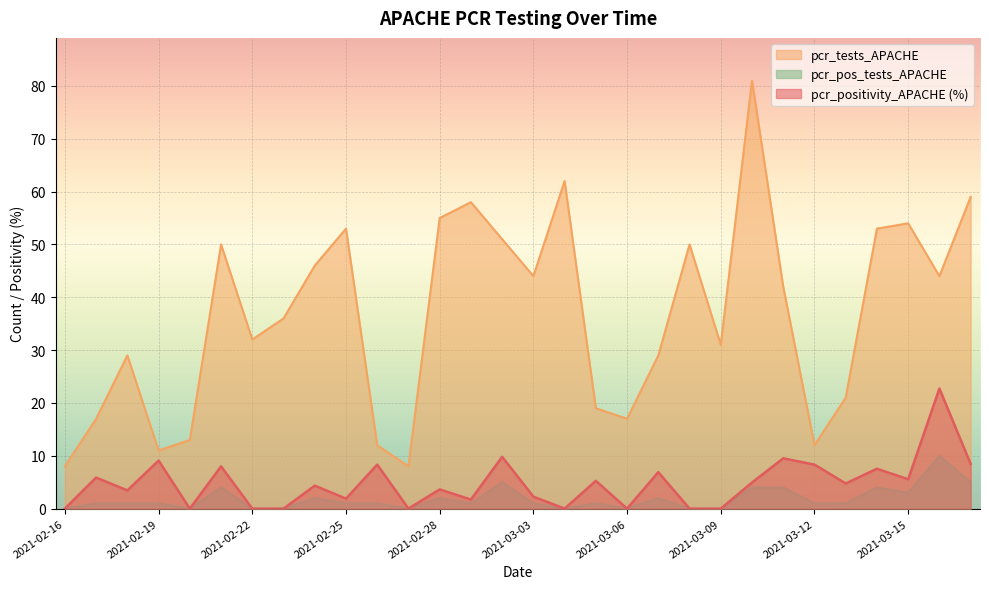

Reading left to right, what are all the values shown in this chart?

pcr_positivity_APACHE: 0.0	5.9	3.5	9.1	0.0	8.0	0.0	0.0	4.3	1.9	8.3	0.0	3.6	1.7	9.8	2.3	0.0	5.3	0.0	6.9	0.0	0.0	4.9	9.5	8.3	4.8	7.5	5.6	22.7	8.5
pcr_tests_APACHE: 8.0	17.0	29.0	11.0	13.0	50.0	32.0	36.0	46.0	53.0	12.0	8.0	55.0	58.0	51.0	44.0	62.0	19.0	17.0	29.0	50.0	31.0	81.0	42.0	12.0	21.0	53.0	54.0	44.0	59.0
pcr_pos_tests_APACHE: 0.0	1.0	1.0	1.0	0.0	4.0	0.0	0.0	2.0	1.0	1.0	0.0	2.0	1.0	5.0	1.0	0.0	1.0	0.0	2.0	0.0	0.0	4.0	4.0	1.0	1.0	4.0	3.0	10.0	5.0